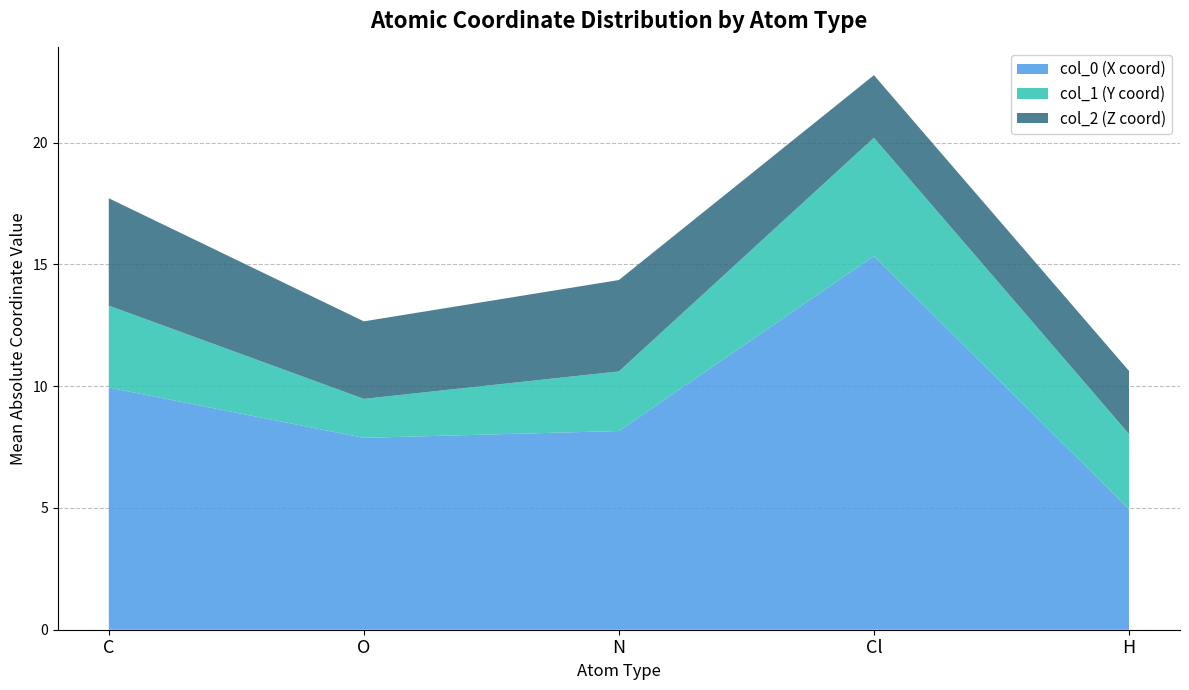

Reading left to right, list the values for the col_0 (X coord) series.

C=9.9	O=7.9	N=8.2	Cl=15.3	H=5.0